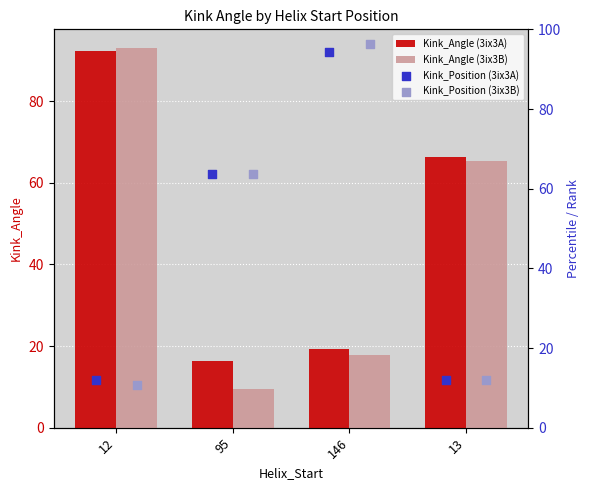

Which series contains the lowest Y value?

Kink_Angle (3ix3B)